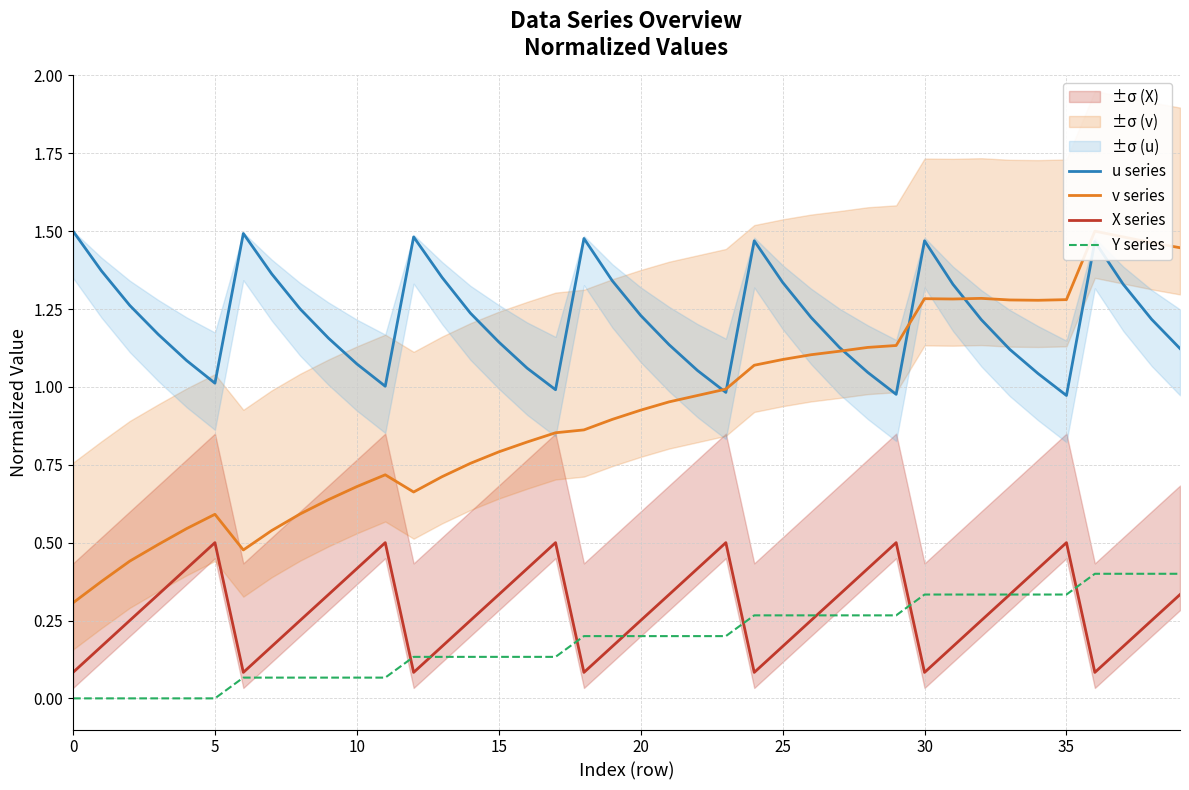

What is the difference between the second highest and minimum values in the v series series?

1.2